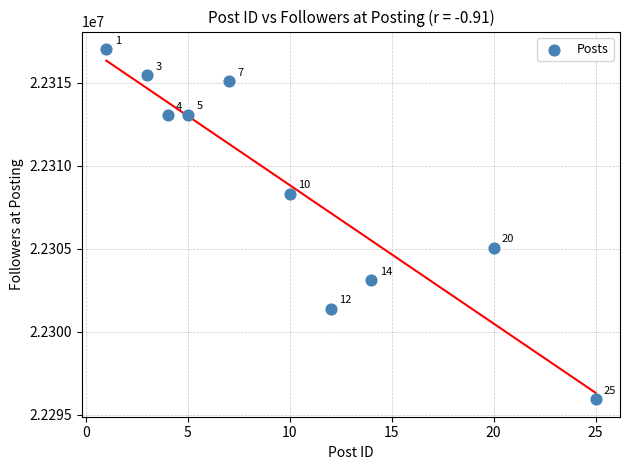

What is the average X value?

10